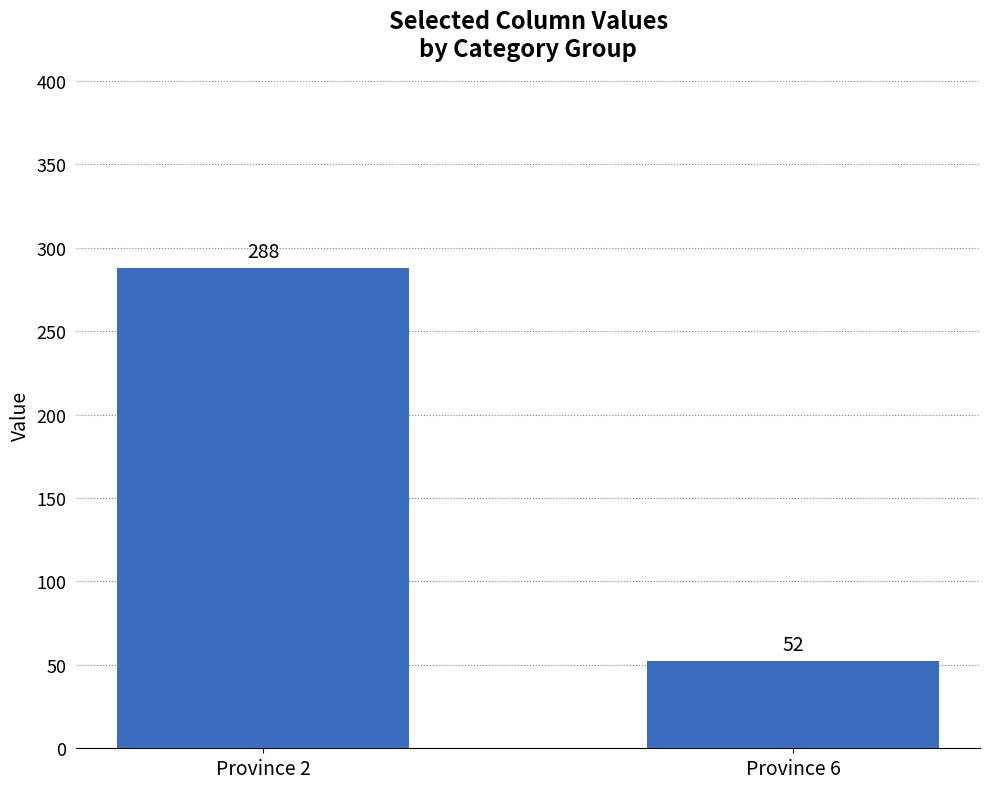

How many values exceed 287?

1